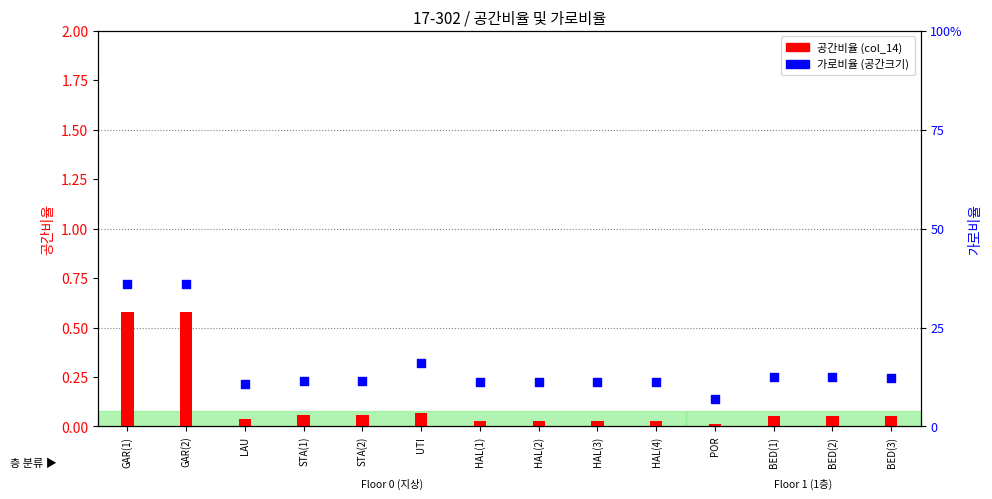

Which series has the largest total across all categories?

가로비율 (공간크기)